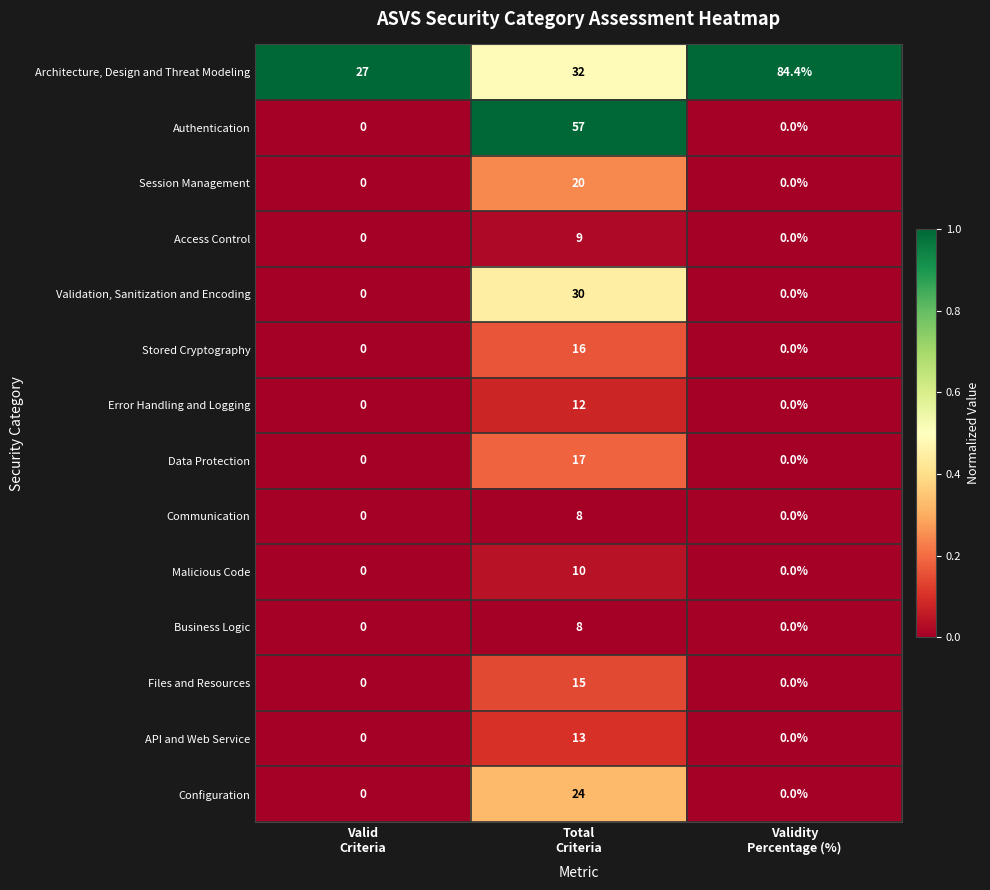

At which category does the chart reach its peak across all series?

Validity
Percentage (%)